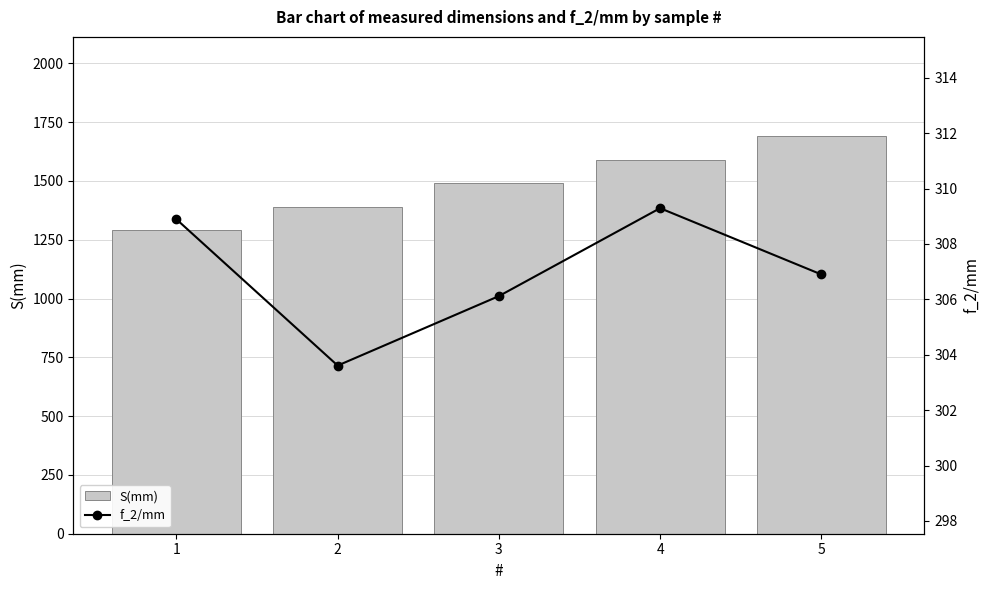

What is the average value of the f_2/mm series?

307.0